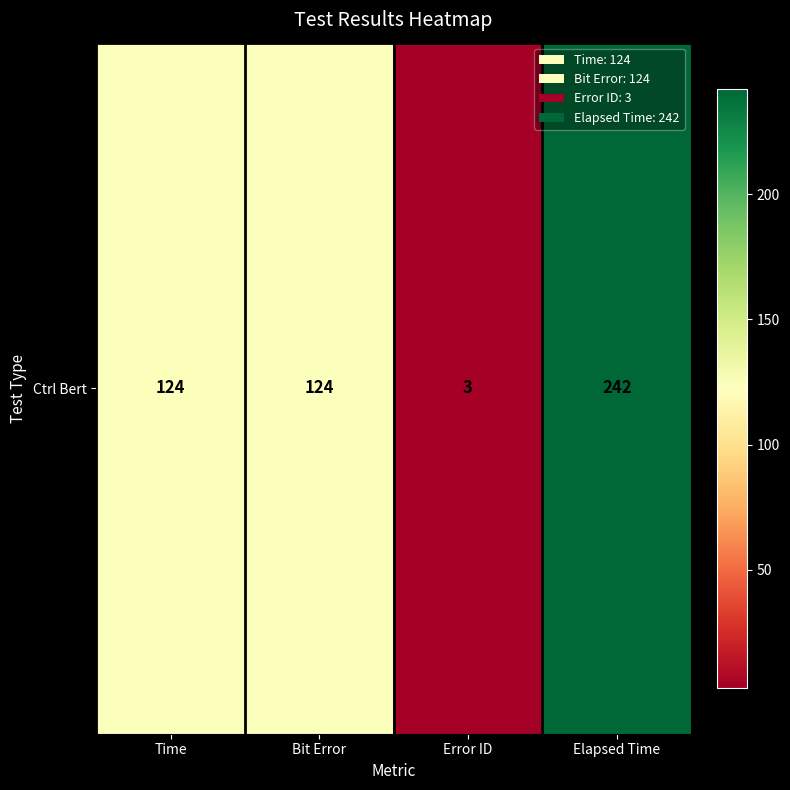

What is the ratio of the value at Elapsed Time to the value at Bit Error?

2.0